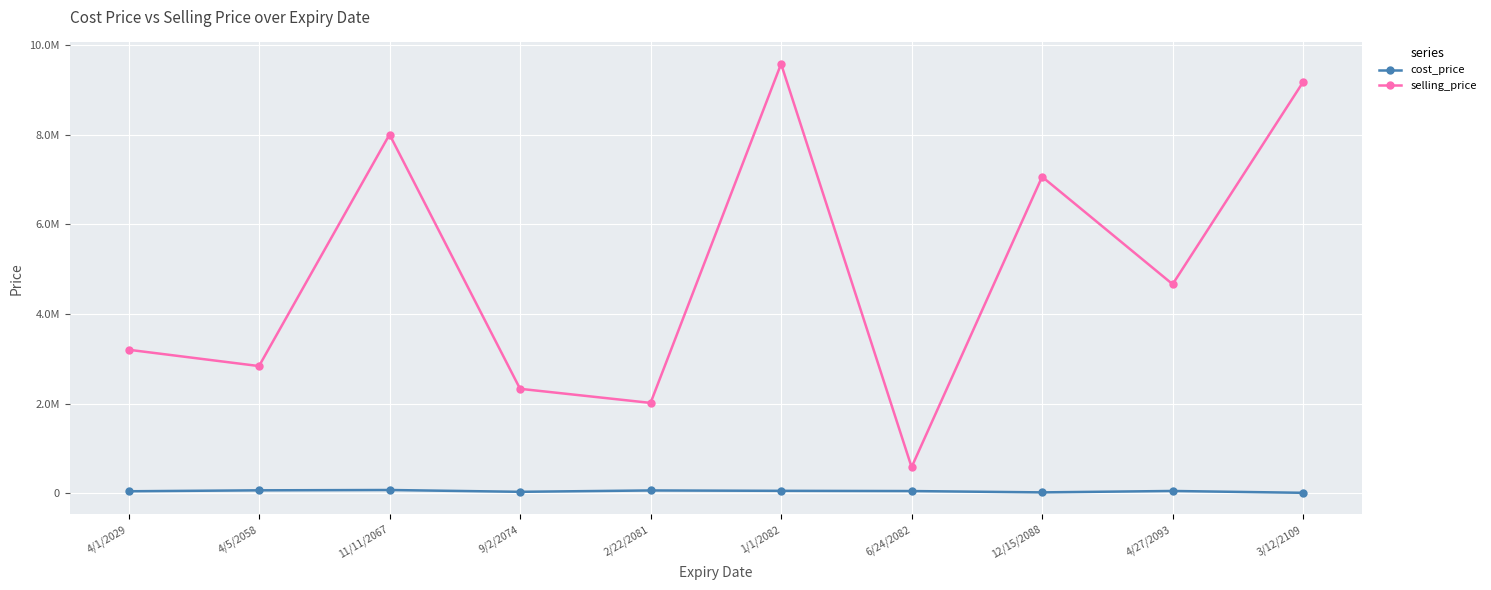

True or false: cost_price and selling_price cross at least once.

False